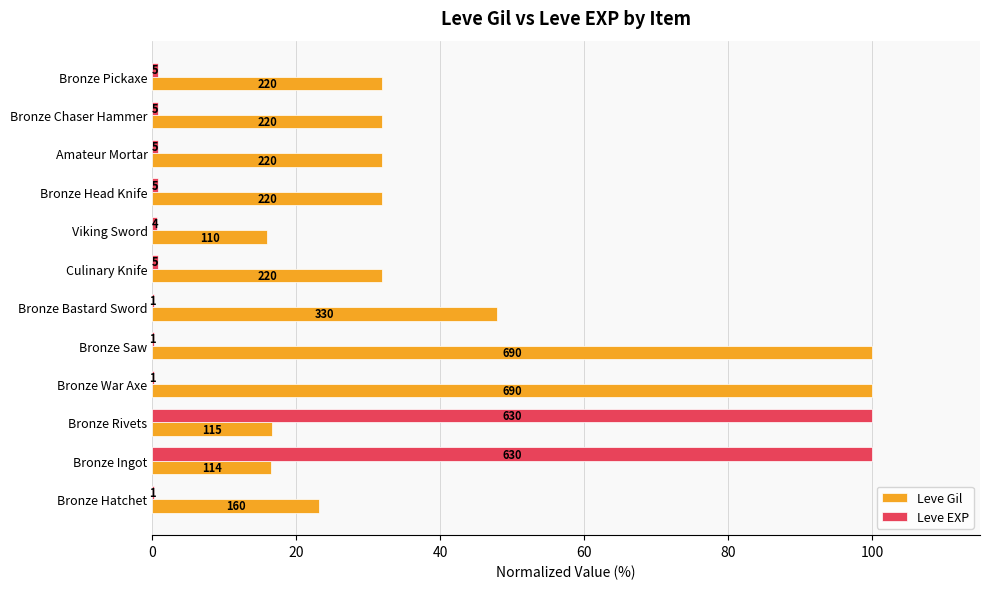

Reading left to right, transcribe all the data shown in this chart.

Leve Gil: 23.2	16.5	16.7	100.0	100.0	47.8	31.9	15.9	31.9	31.9	31.9	31.9
Leve EXP: 0.2	100.0	100.0	0.2	0.2	0.2	0.8	0.6	0.8	0.8	0.8	0.8